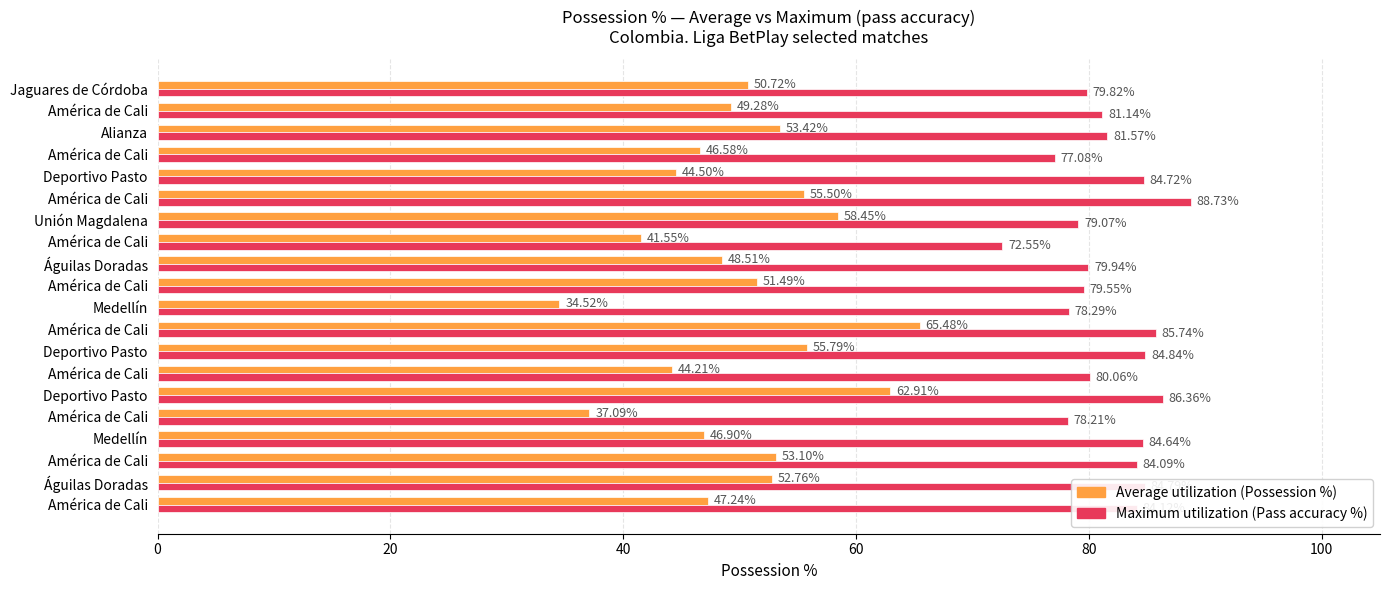

How many data points does each series have?

20